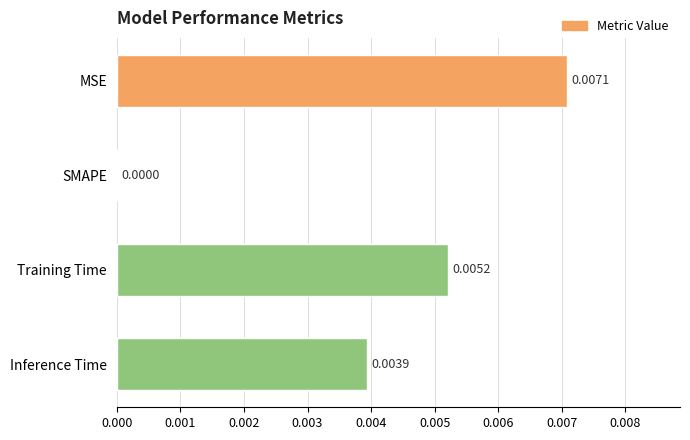

Where is the data nearest to the value 0?

SMAPE